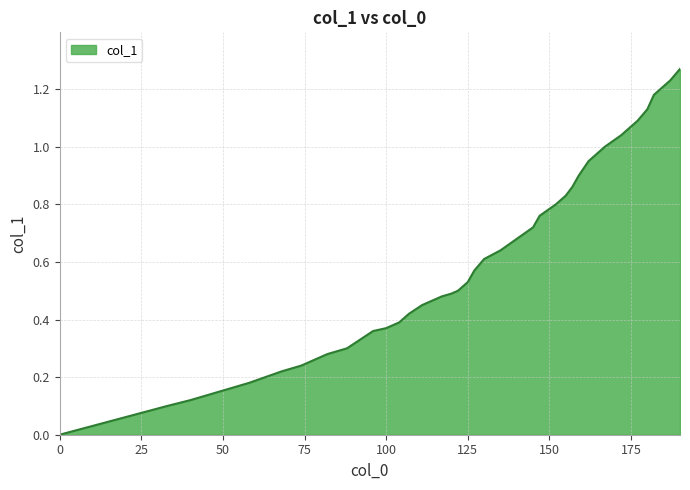

Does the chart display data point markers on the line(s)?

No